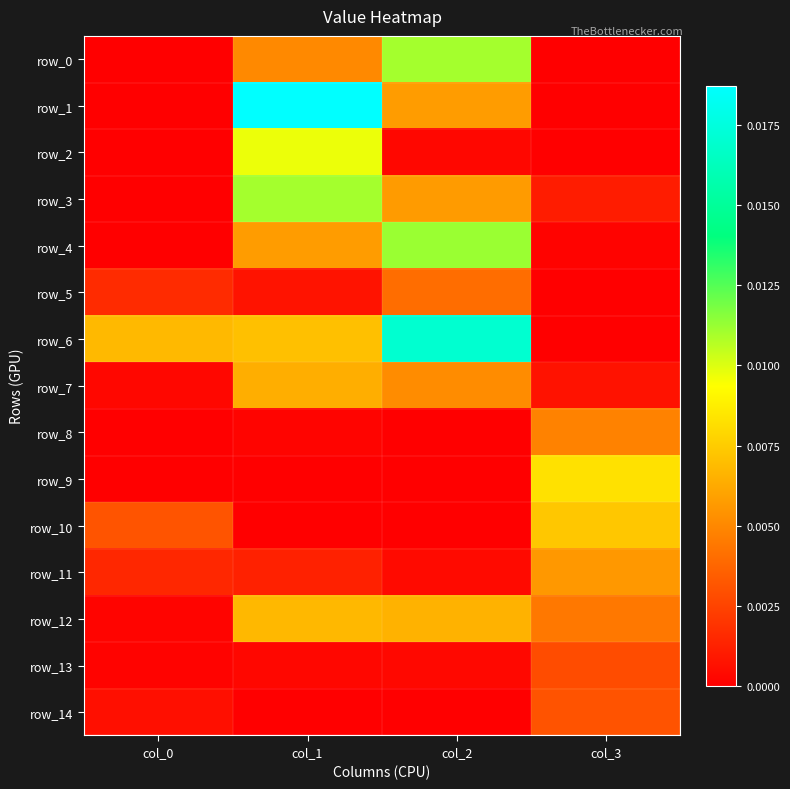

Which label corresponds to the smallest value in the chart?

col_0